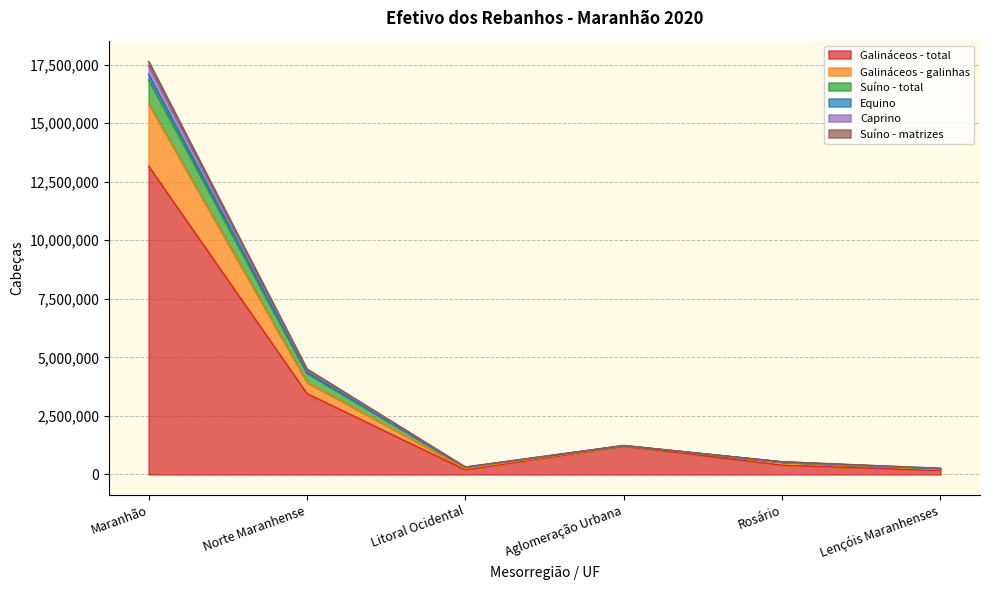

True or false: Suíno - matrizes has more than 2 interior local peaks.

False